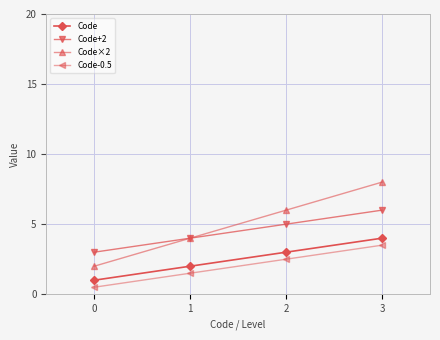

What is the maximum value for Code+2?

6.0